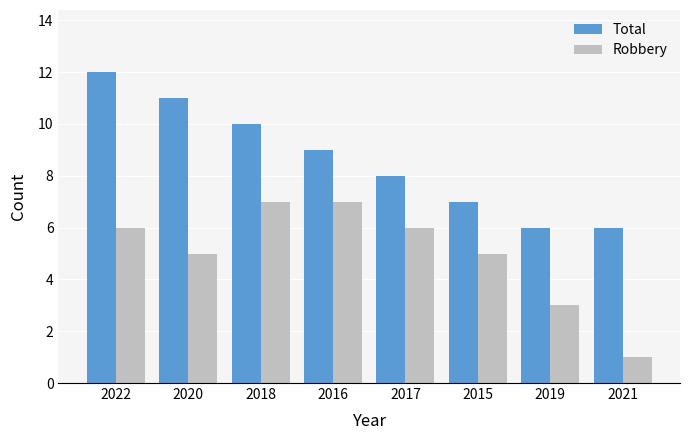

What is the maximum value shown in the chart?

12